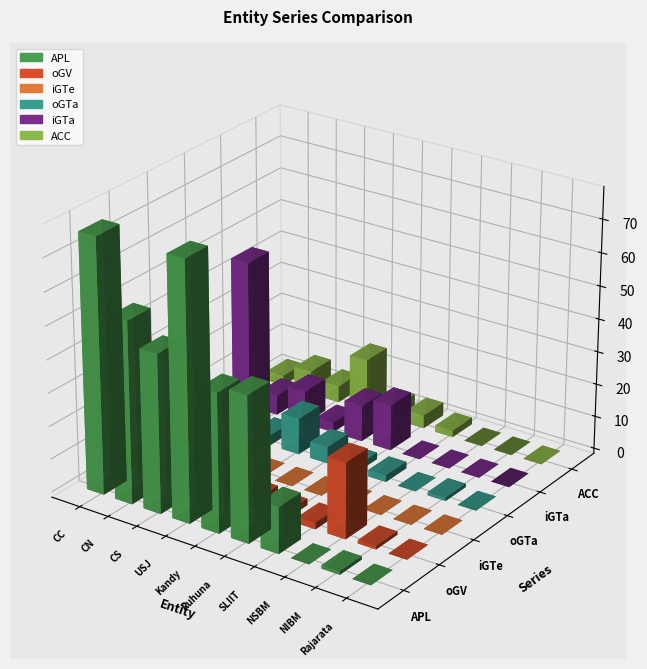

At which label is APL closest to 39?

Kandy